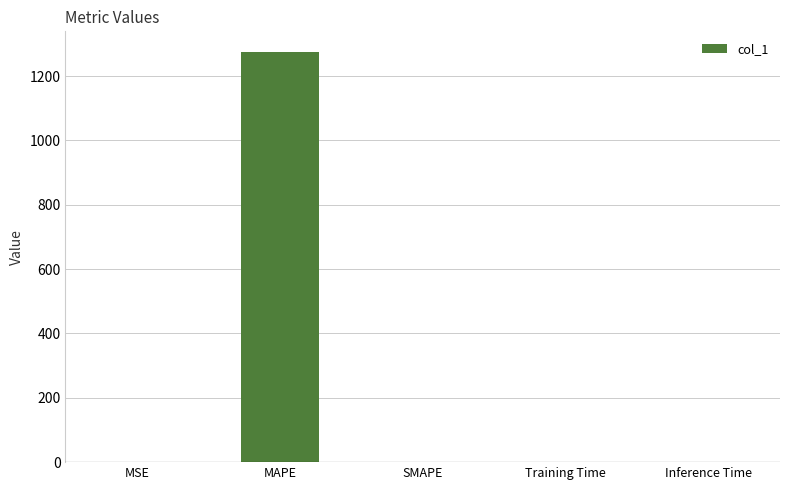

Which category has the highest value across all series?

MAPE